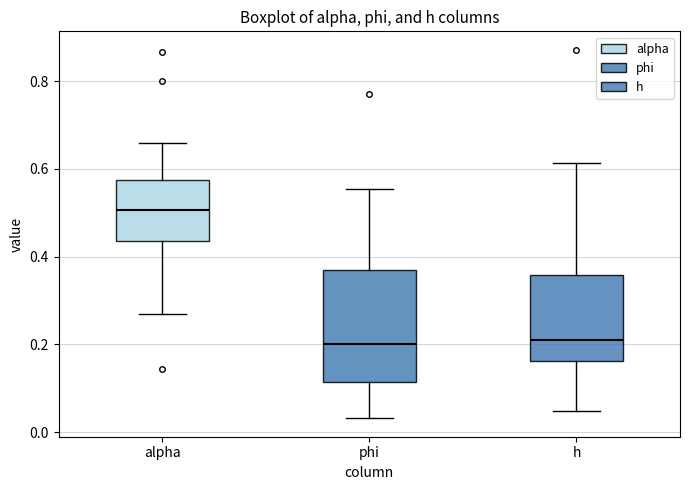

Reading left to right, transcribe this box plot: for each box, give where its median line is, the range the box spans, and where its two whiskers end, as read against the y-axis. The values are not printed on the chart, so give them approximately, as read against the axis.

alpha: median 0.50, box 0.44 to 0.58, whiskers 0.26 to 0.66
phi: median 0.20, box 0.12 to 0.36, whiskers 0.04 to 0.56
h: median 0.20, box 0.16 to 0.36, whiskers 0.04 to 0.62